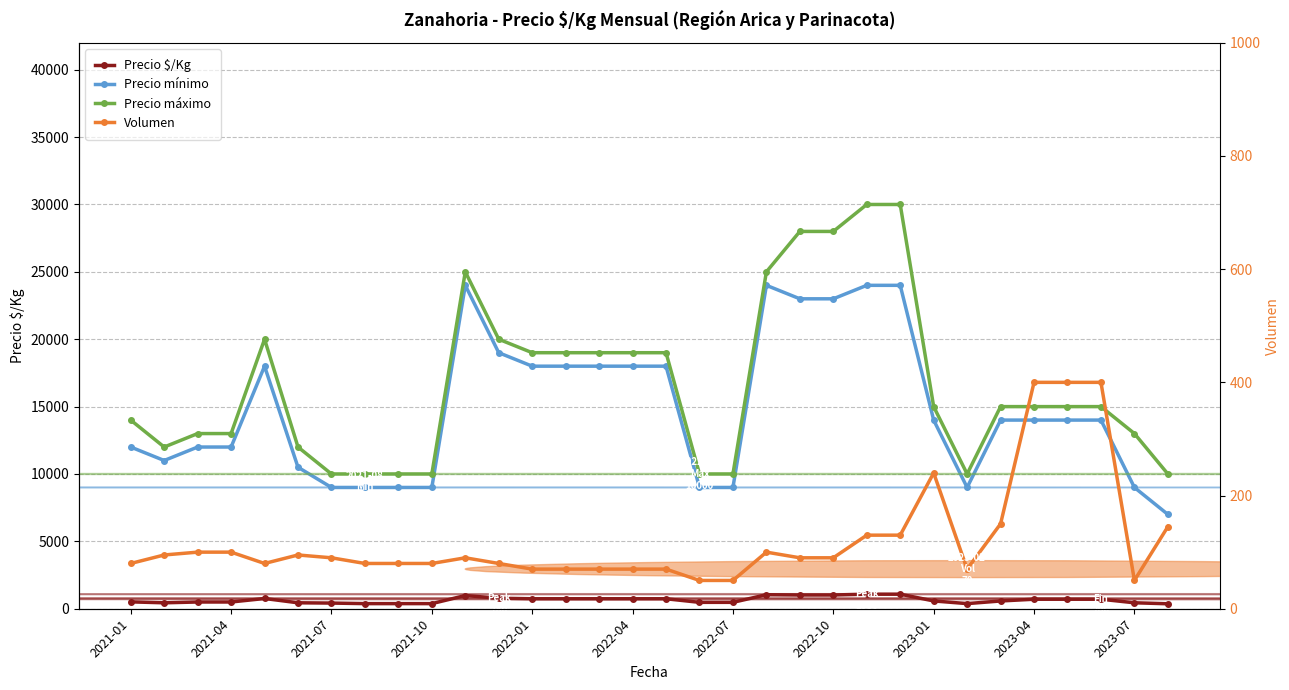

The value of Precio $/Kg at 2022-10 is 1020. True or false?

True